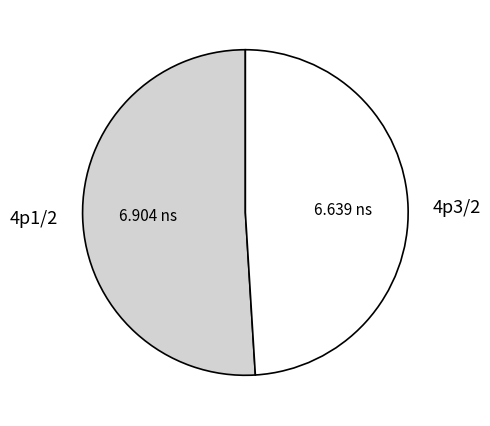

Combined, do 4p3/2 and 4p1/2 account for over 50%?

Yes